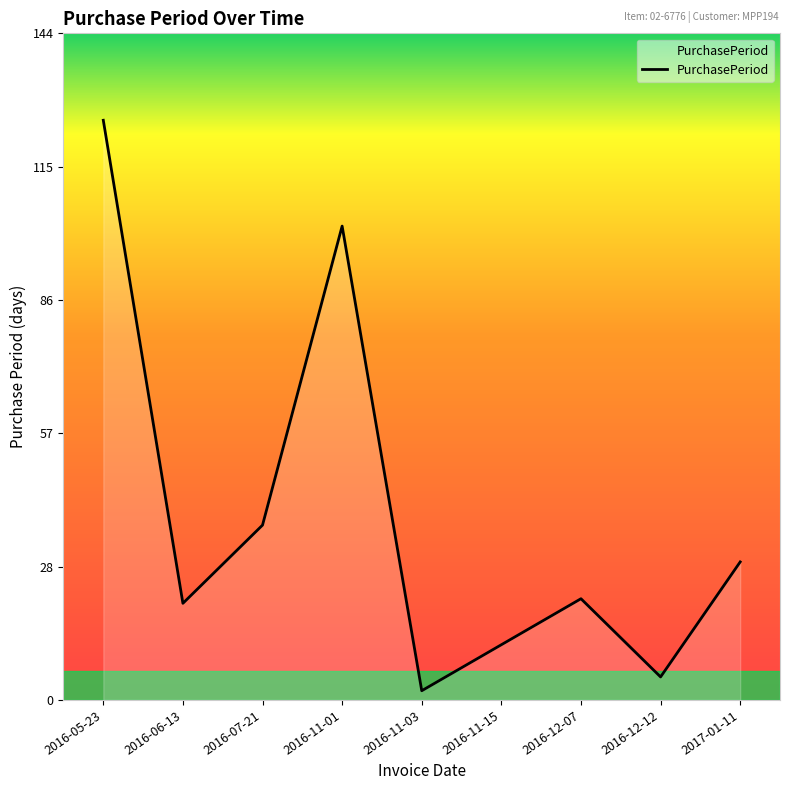

What is the smallest value displayed?

2